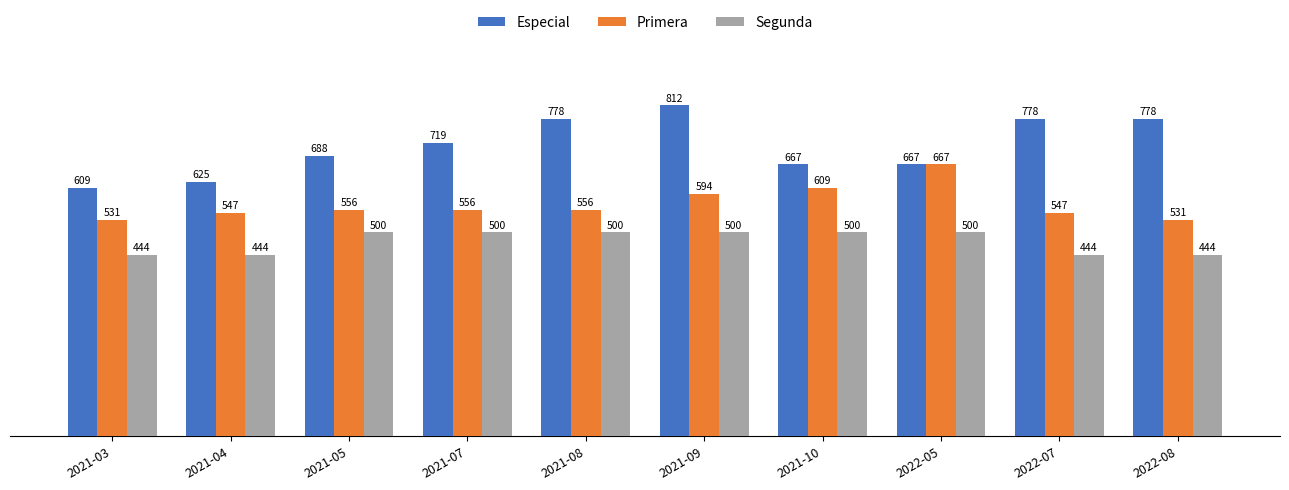

What are all the series names shown in the legend?

Especial, Primera, Segunda